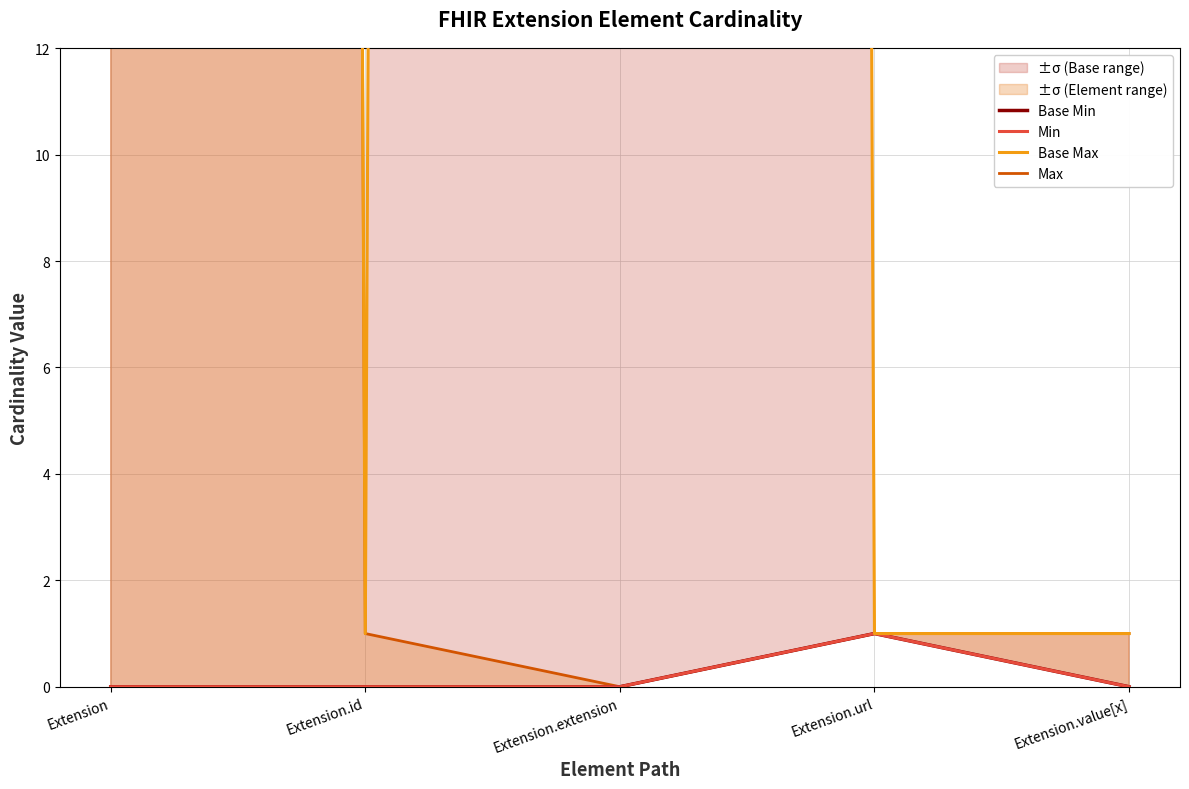

At Extension.value[x], list the series in order from largest to smallest.

Base Max, Max, Base Min, Min